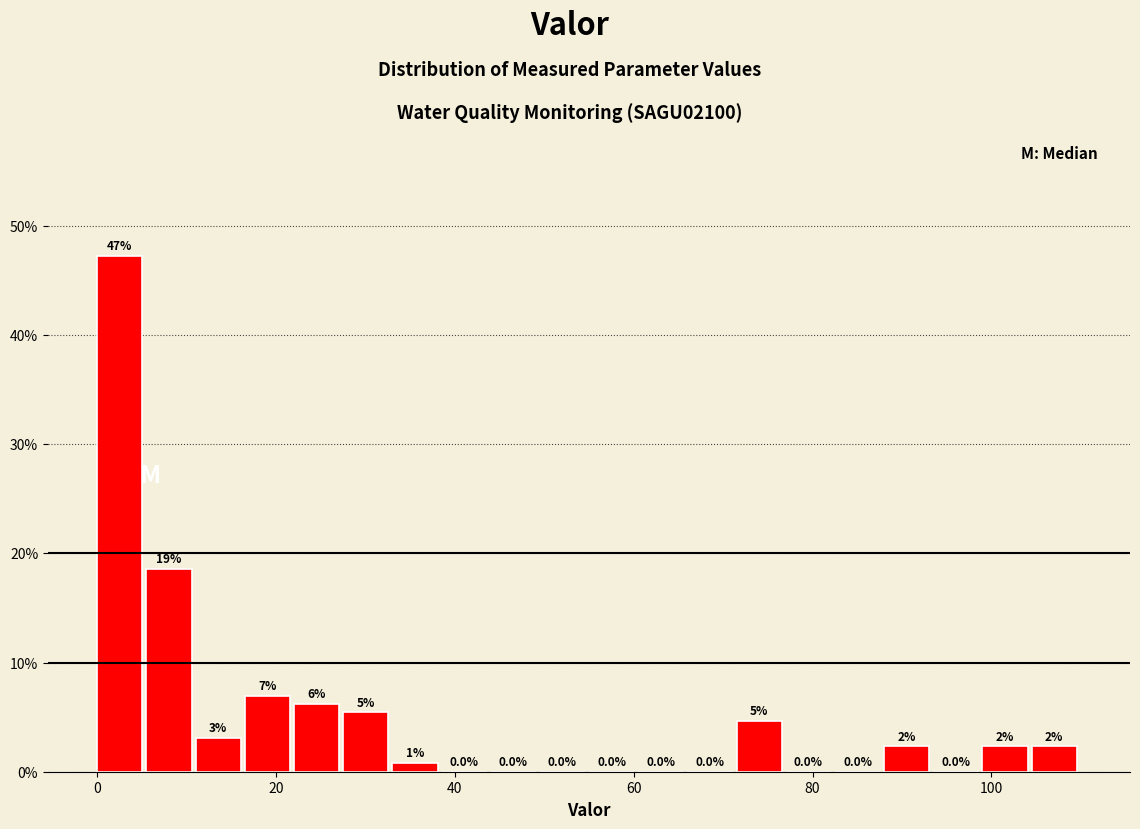

Around what value on the x-axis is the tallest bar? Give the approximate position of its centre, as read against the axis.

2